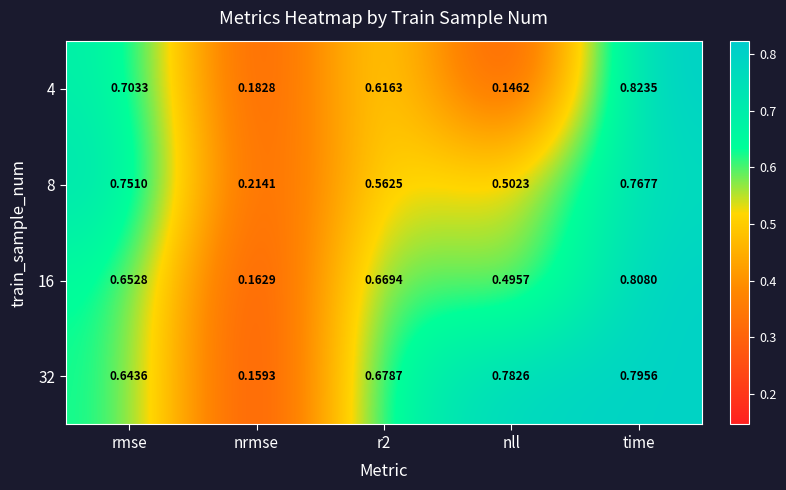

How many distinct data groups are displayed?

4